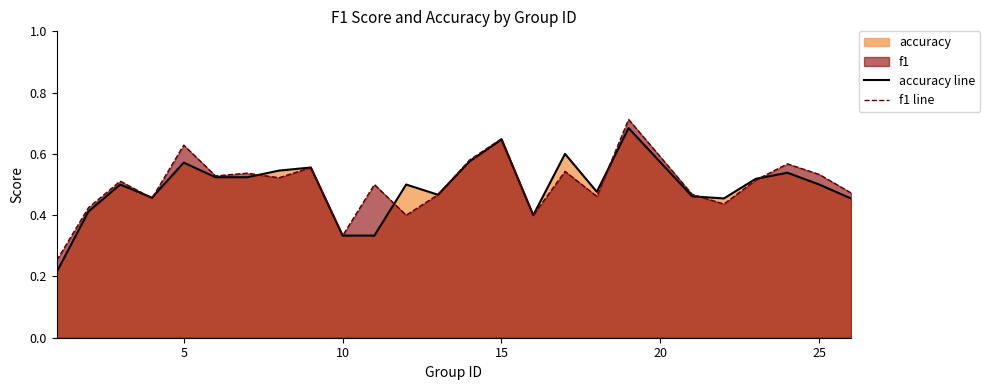

Which series has the widest spread of values?

accuracy line